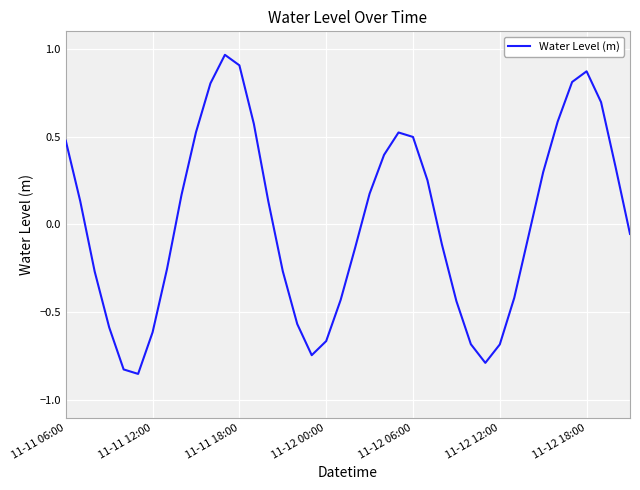

What is the difference between the maximum and minimum values?

1.8